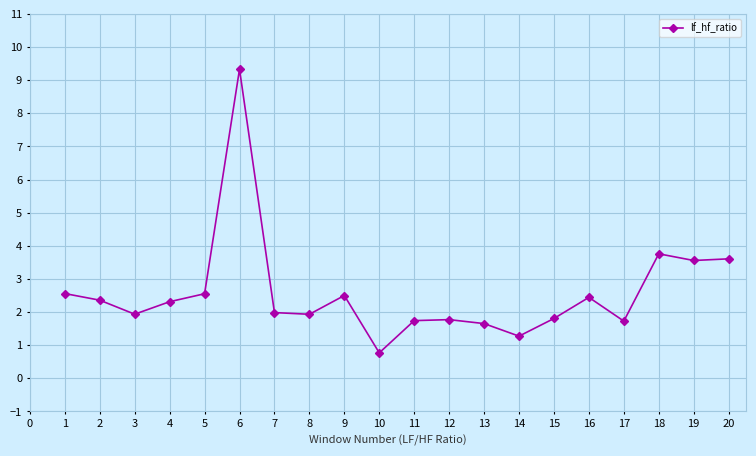

What is the value of the 18th point from the left?

3.8